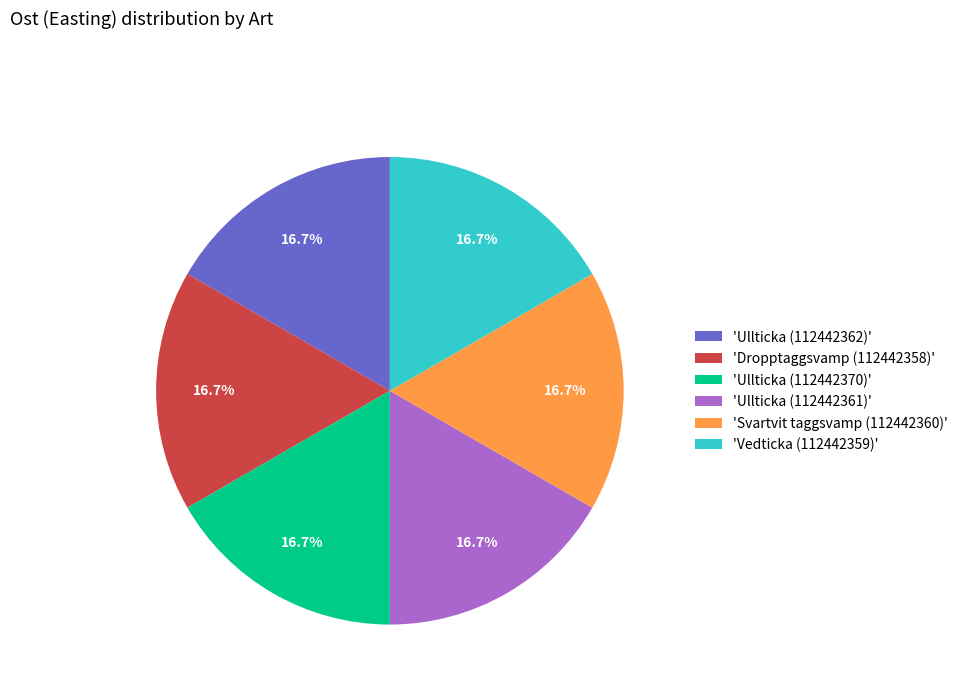

To the nearest percent, what is the average slice percentage?

17%